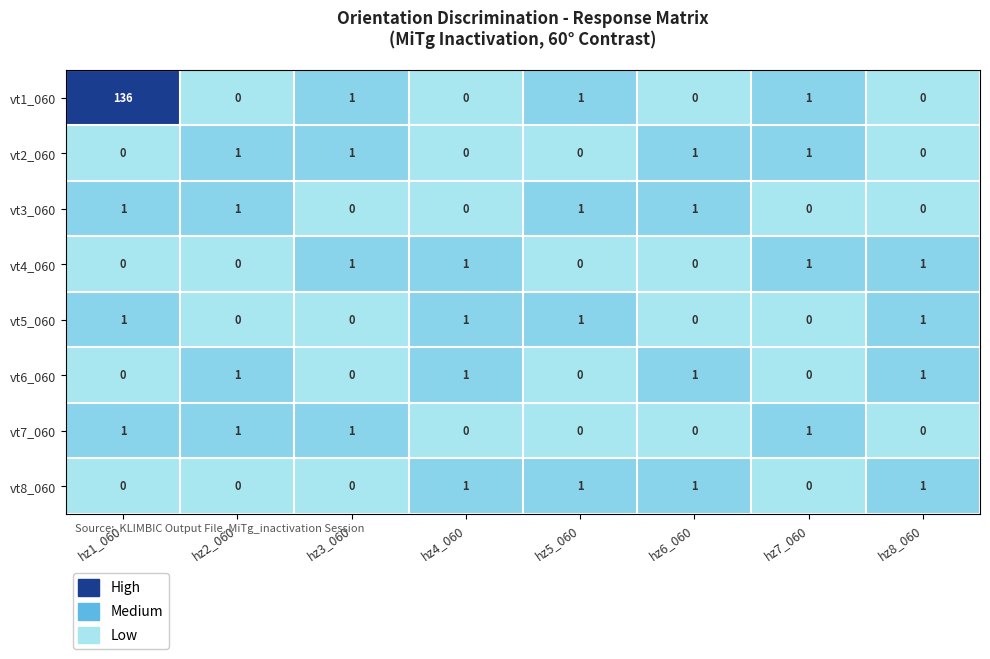

What is the greatest value displayed?

136